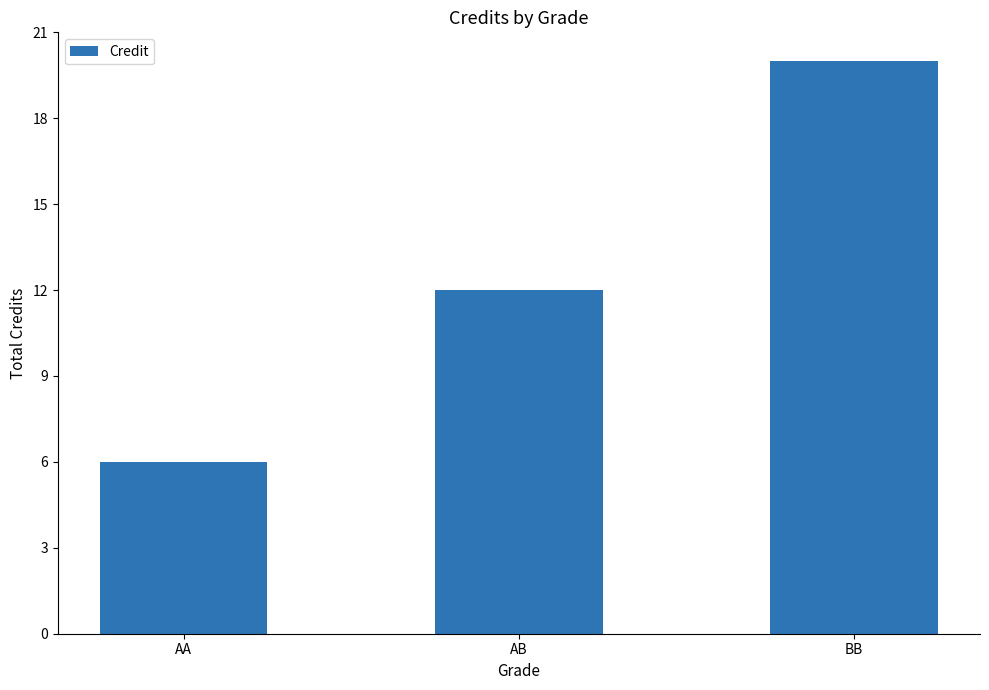

Reading right to left, list all the values displayed in this chart.

BB=20	AB=12	AA=6